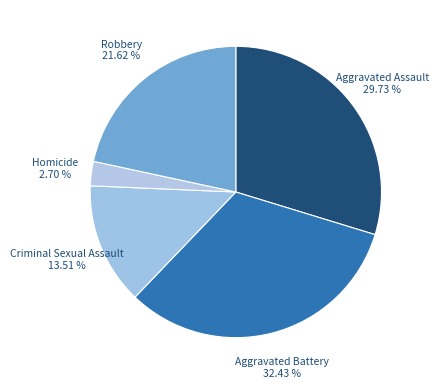

How many slices are in this pie chart?

5